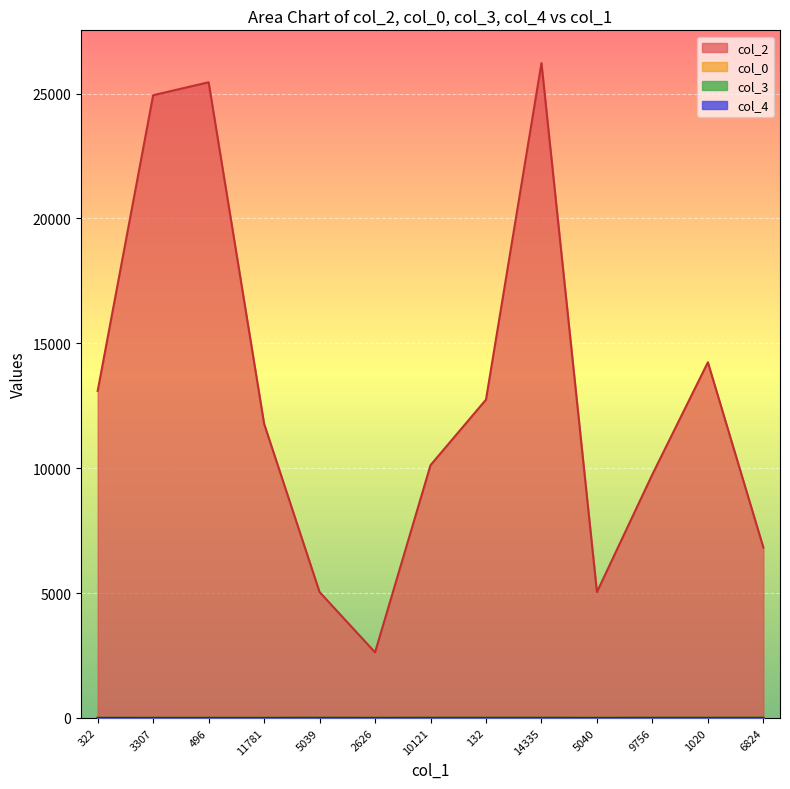

Where is col_3 nearest to the value 2?

322